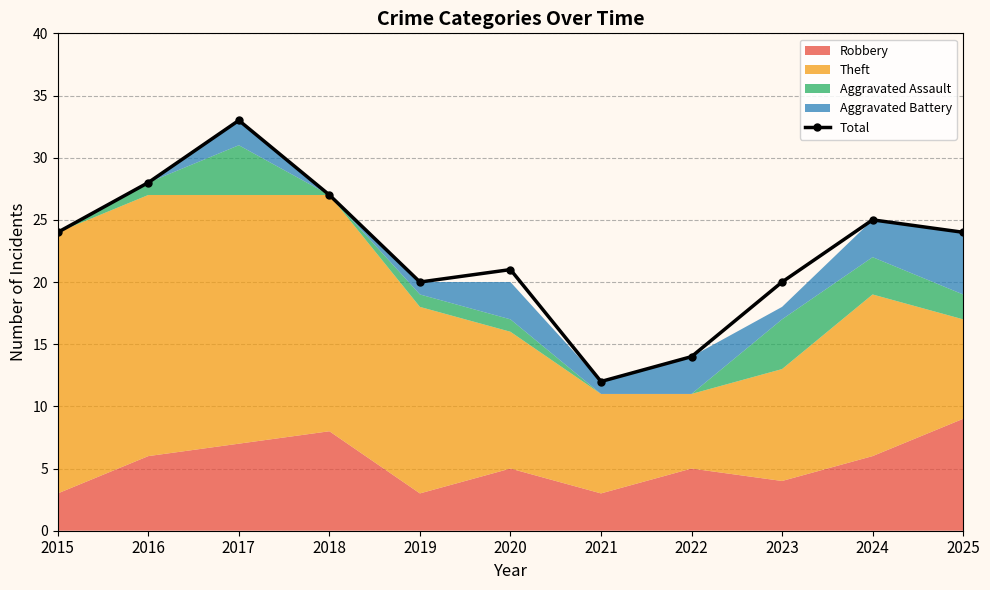

Where does the data first go above 24?

2016